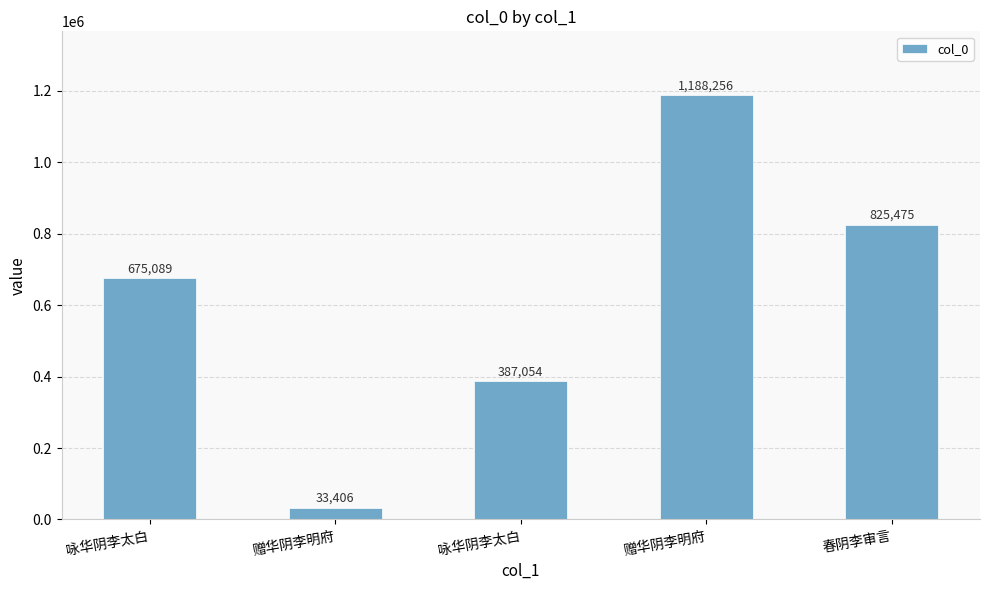

Are the bars horizontal?

No